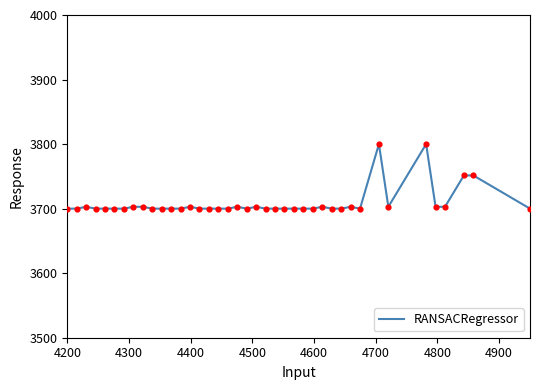

What is the greatest value displayed?

3800.0